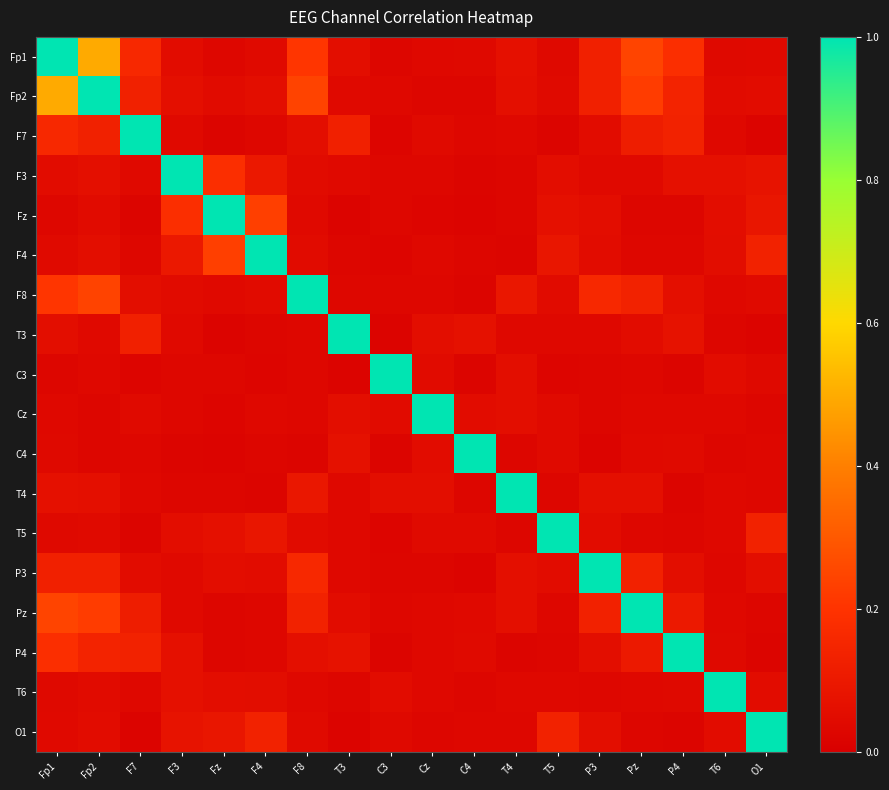

Reading left to right, transcribe all the data shown in this chart.

Fp1: Fp1=1.0	Fp2=0.5	F7=0.2	F3=0.0	Fz=0.0	F4=0.0	F8=0.2	T3=0.1	C3=0.0	Cz=0.0	C4=0.0	T4=0.1	T5=0.0	P3=0.1	Pz=0.2	P4=0.2	T6=0.0	O1=0.0
Fp2: Fp1=0.5	Fp2=1.0	F7=0.1	F3=0.1	Fz=0.0	F4=0.1	F8=0.2	T3=0.0	C3=0.0	Cz=0.0	C4=0.0	T4=0.1	T5=0.0	P3=0.1	Pz=0.2	P4=0.1	T6=0.0	O1=0.1
F7: Fp1=0.2	Fp2=0.1	F7=1.0	F3=0.0	Fz=0.0	F4=0.0	F8=0.1	T3=0.1	C3=0.0	Cz=0.0	C4=0.0	T4=0.0	T5=0.0	P3=0.1	Pz=0.1	P4=0.1	T6=0.0	O1=0.0
F3: Fp1=0.0	Fp2=0.1	F7=0.0	F3=1.0	Fz=0.2	F4=0.1	F8=0.0	T3=0.0	C3=0.0	Cz=0.0	C4=0.0	T4=0.0	T5=0.1	P3=0.0	Pz=0.0	P4=0.1	T6=0.1	O1=0.1
Fz: Fp1=0.0	Fp2=0.0	F7=0.0	F3=0.2	Fz=1.0	F4=0.2	F8=0.0	T3=0.0	C3=0.0	Cz=0.0	C4=0.0	T4=0.0	T5=0.1	P3=0.1	Pz=0.0	P4=0.0	T6=0.1	O1=0.1
F4: Fp1=0.0	Fp2=0.1	F7=0.0	F3=0.1	Fz=0.2	F4=1.0	F8=0.0	T3=0.0	C3=0.0	Cz=0.0	C4=0.0	T4=0.0	T5=0.1	P3=0.1	Pz=0.0	P4=0.0	T6=0.1	O1=0.1
F8: Fp1=0.2	Fp2=0.2	F7=0.1	F3=0.0	Fz=0.0	F4=0.0	F8=1.0	T3=0.0	C3=0.0	Cz=0.0	C4=0.0	T4=0.1	T5=0.0	P3=0.2	Pz=0.1	P4=0.1	T6=0.0	O1=0.0
T3: Fp1=0.1	Fp2=0.0	F7=0.1	F3=0.0	Fz=0.0	F4=0.0	F8=0.0	T3=1.0	C3=0.0	Cz=0.1	C4=0.1	T4=0.0	T5=0.0	P3=0.0	Pz=0.1	P4=0.1	T6=0.0	O1=0.0
C3: Fp1=0.0	Fp2=0.0	F7=0.0	F3=0.0	Fz=0.0	F4=0.0	F8=0.0	T3=0.0	C3=1.0	Cz=0.0	C4=0.0	T4=0.1	T5=0.0	P3=0.0	Pz=0.0	P4=0.0	T6=0.1	O1=0.0
Cz: Fp1=0.0	Fp2=0.0	F7=0.0	F3=0.0	Fz=0.0	F4=0.0	F8=0.0	T3=0.1	C3=0.0	Cz=1.0	C4=0.0	T4=0.1	T5=0.0	P3=0.0	Pz=0.0	P4=0.0	T6=0.0	O1=0.0
C4: Fp1=0.0	Fp2=0.0	F7=0.0	F3=0.0	Fz=0.0	F4=0.0	F8=0.0	T3=0.1	C3=0.0	Cz=0.0	C4=1.0	T4=0.0	T5=0.0	P3=0.0	Pz=0.0	P4=0.0	T6=0.0	O1=0.0
T4: Fp1=0.1	Fp2=0.1	F7=0.0	F3=0.0	Fz=0.0	F4=0.0	F8=0.1	T3=0.0	C3=0.1	Cz=0.1	C4=0.0	T4=1.0	T5=0.0	P3=0.1	Pz=0.1	P4=0.0	T6=0.0	O1=0.0
T5: Fp1=0.0	Fp2=0.0	F7=0.0	F3=0.1	Fz=0.1	F4=0.1	F8=0.0	T3=0.0	C3=0.0	Cz=0.0	C4=0.0	T4=0.0	T5=1.0	P3=0.0	Pz=0.0	P4=0.0	T6=0.0	O1=0.1
P3: Fp1=0.1	Fp2=0.1	F7=0.1	F3=0.0	Fz=0.1	F4=0.1	F8=0.2	T3=0.0	C3=0.0	Cz=0.0	C4=0.0	T4=0.1	T5=0.0	P3=1.0	Pz=0.1	P4=0.1	T6=0.0	O1=0.1
Pz: Fp1=0.2	Fp2=0.2	F7=0.1	F3=0.0	Fz=0.0	F4=0.0	F8=0.1	T3=0.1	C3=0.0	Cz=0.0	C4=0.0	T4=0.1	T5=0.0	P3=0.1	Pz=1.0	P4=0.1	T6=0.0	O1=0.0
P4: Fp1=0.2	Fp2=0.1	F7=0.1	F3=0.1	Fz=0.0	F4=0.0	F8=0.1	T3=0.1	C3=0.0	Cz=0.0	C4=0.0	T4=0.0	T5=0.0	P3=0.1	Pz=0.1	P4=1.0	T6=0.0	O1=0.0
T6: Fp1=0.0	Fp2=0.0	F7=0.0	F3=0.1	Fz=0.1	F4=0.1	F8=0.0	T3=0.0	C3=0.1	Cz=0.0	C4=0.0	T4=0.0	T5=0.0	P3=0.0	Pz=0.0	P4=0.0	T6=1.0	O1=0.1
O1: Fp1=0.0	Fp2=0.1	F7=0.0	F3=0.1	Fz=0.1	F4=0.1	F8=0.0	T3=0.0	C3=0.0	Cz=0.0	C4=0.0	T4=0.0	T5=0.1	P3=0.1	Pz=0.0	P4=0.0	T6=0.1	O1=1.0